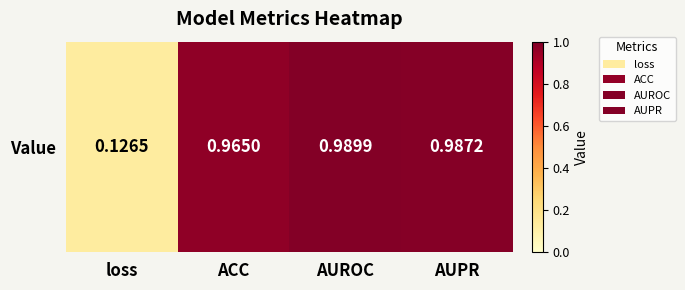

What is the maximum value shown in the chart?

1.0